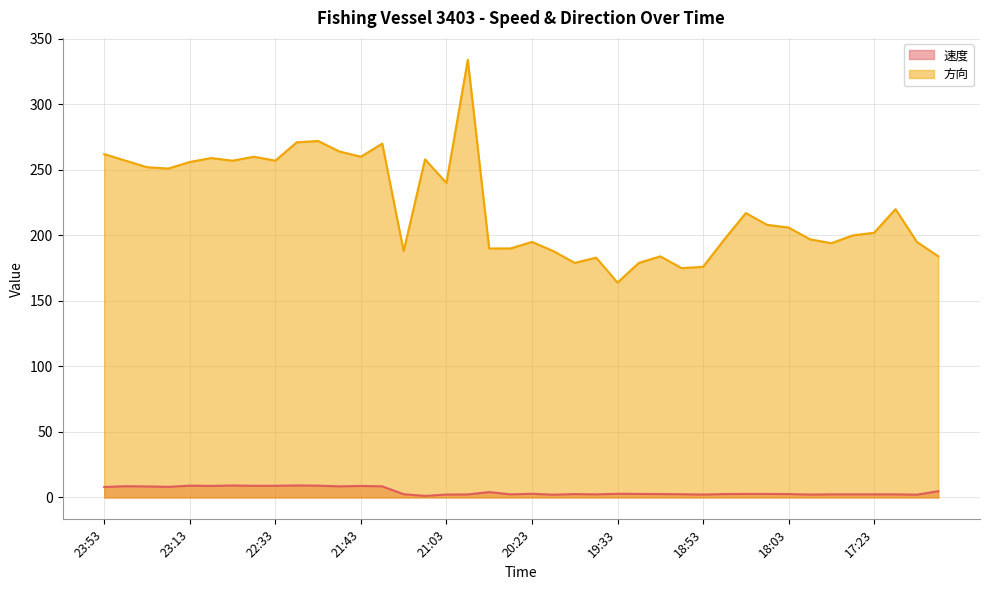

Count the number of data series in this chart.

2